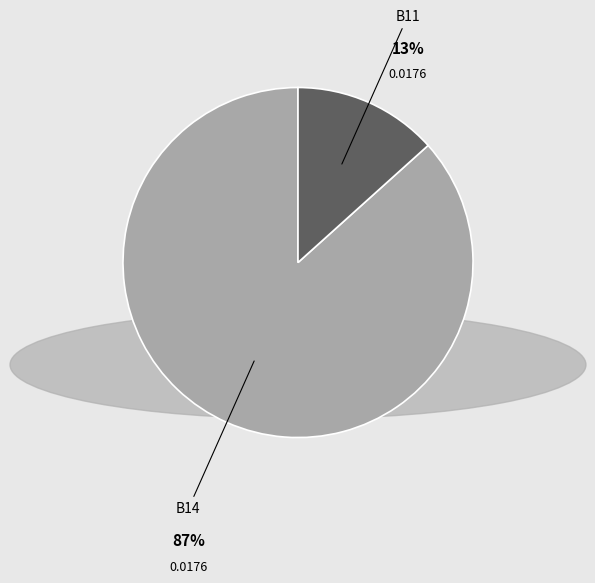

Does B11 account for over 50% of the chart?

No